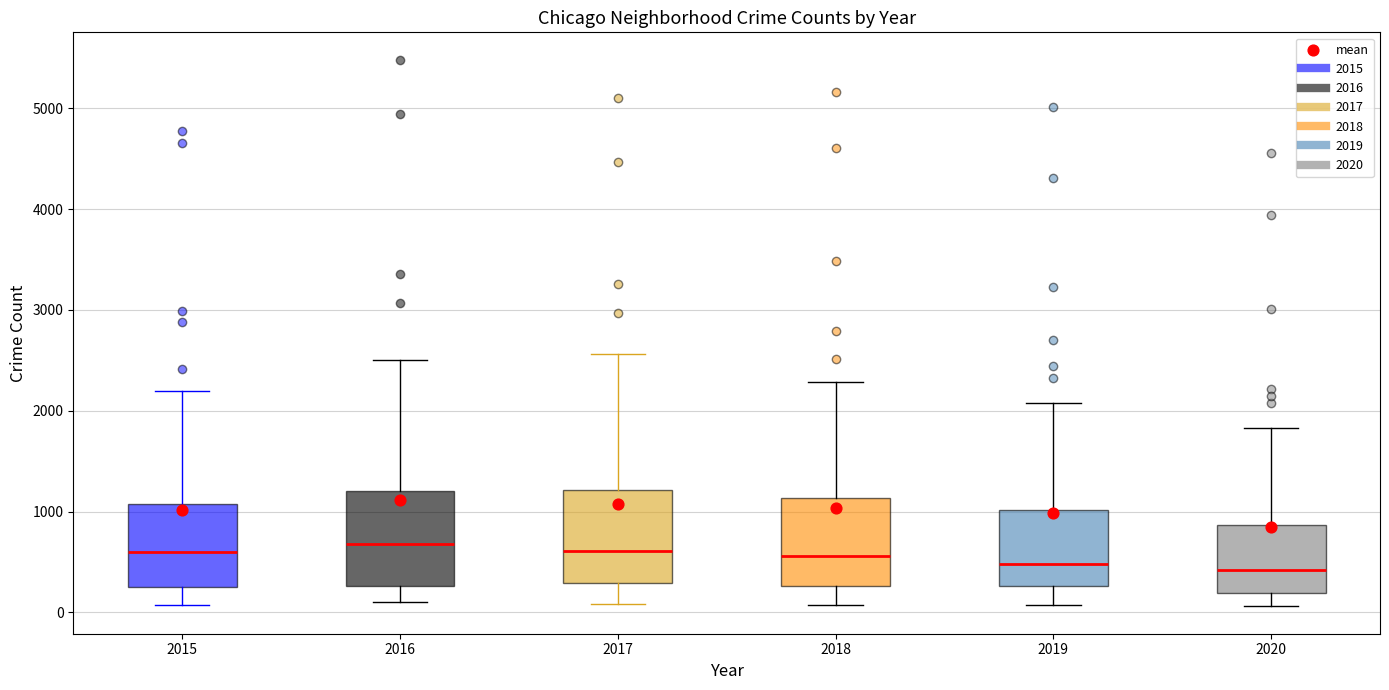

Reading left to right, transcribe this box plot: for each box, give where its median line is, the range the box spans, and where its two whiskers end, as read against the y-axis. The values are not printed on the chart, so give them approximately, as read against the axis.

2015: median 600, box 300 to 1100, whiskers 100 to 2200
2016: median 700, box 300 to 1200, whiskers 100 to 2500
2017: median 600, box 300 to 1200, whiskers 100 to 2600
2018: median 600, box 300 to 1100, whiskers 100 to 2300
2019: median 500, box 300 to 1000, whiskers 100 to 2100
2020: median 400, box 200 to 900, whiskers 100 to 1800